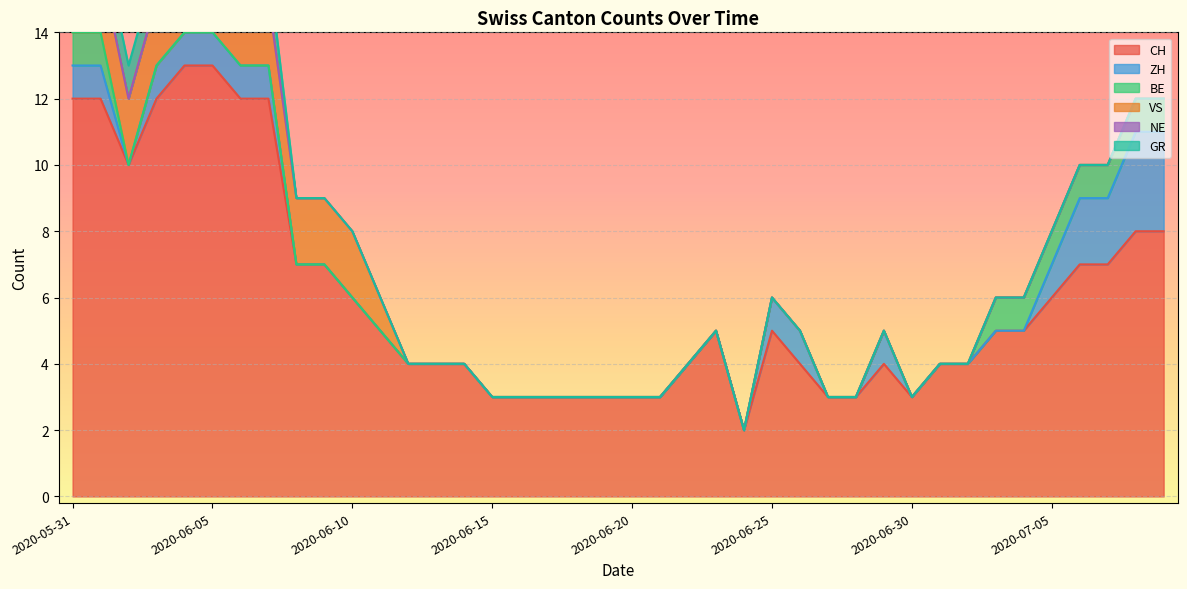

Which has a higher value, 2020-06-14 or 2020-06-01?

2020-06-01